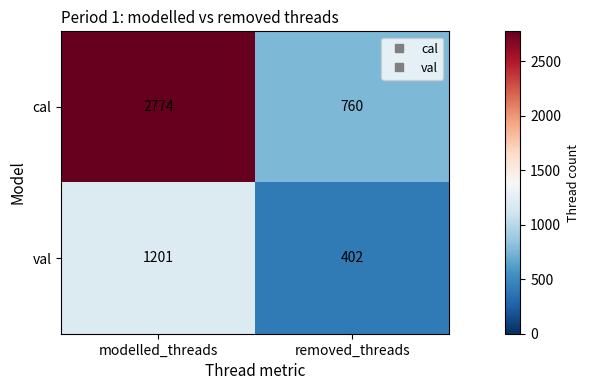

Between modelled_threads and removed_threads, which series saw the biggest shift?

cal